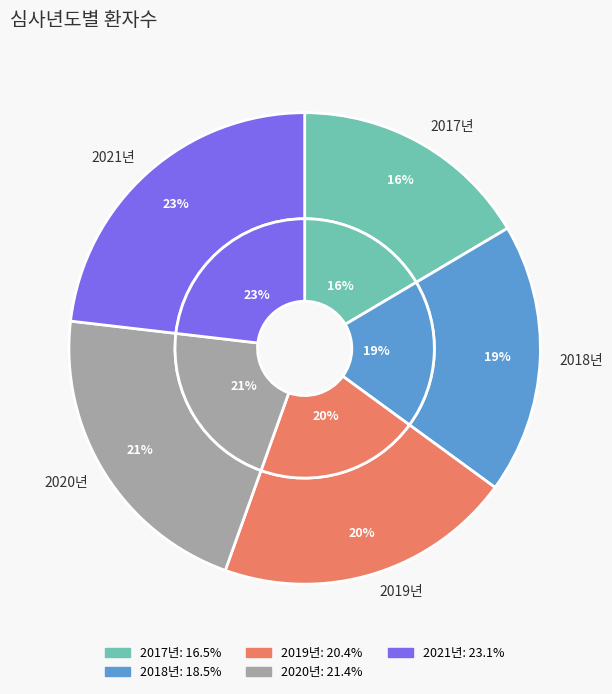

Is 2017년 the majority of the pie?

No